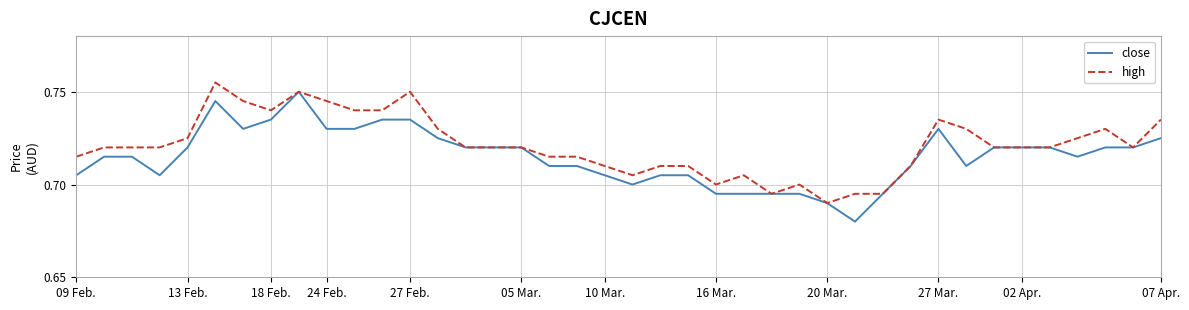

Rank the series by their average value, from highest to lowest.

high, close